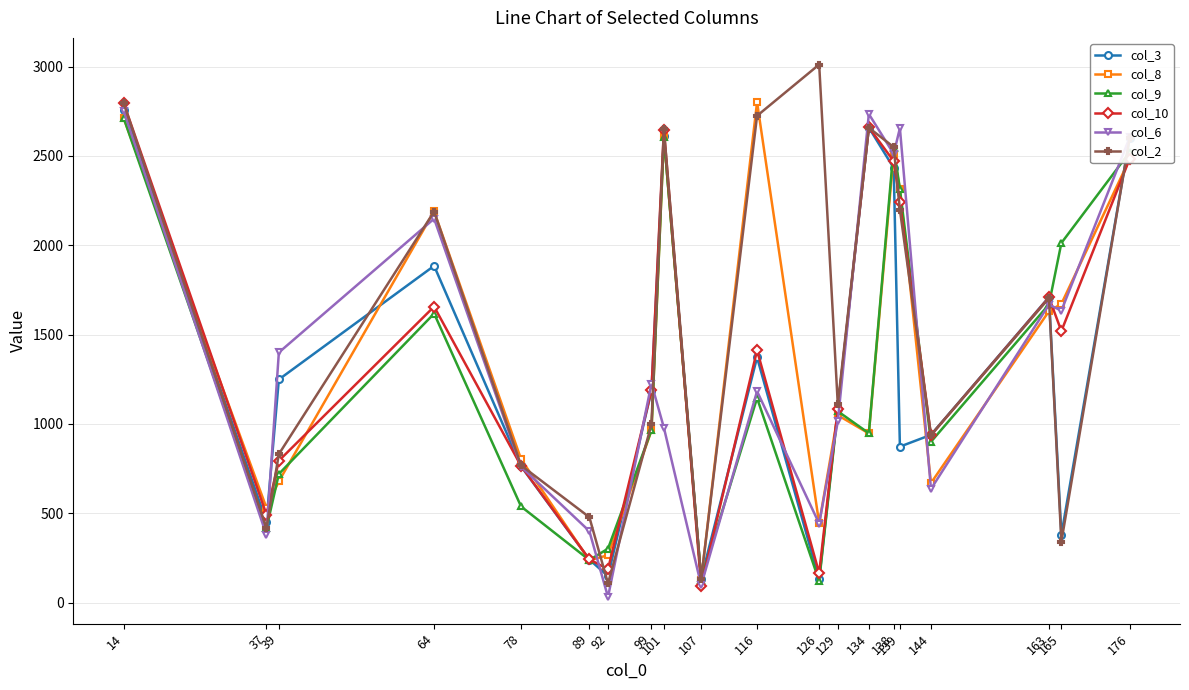

Which series has the largest total across all categories?

col_2